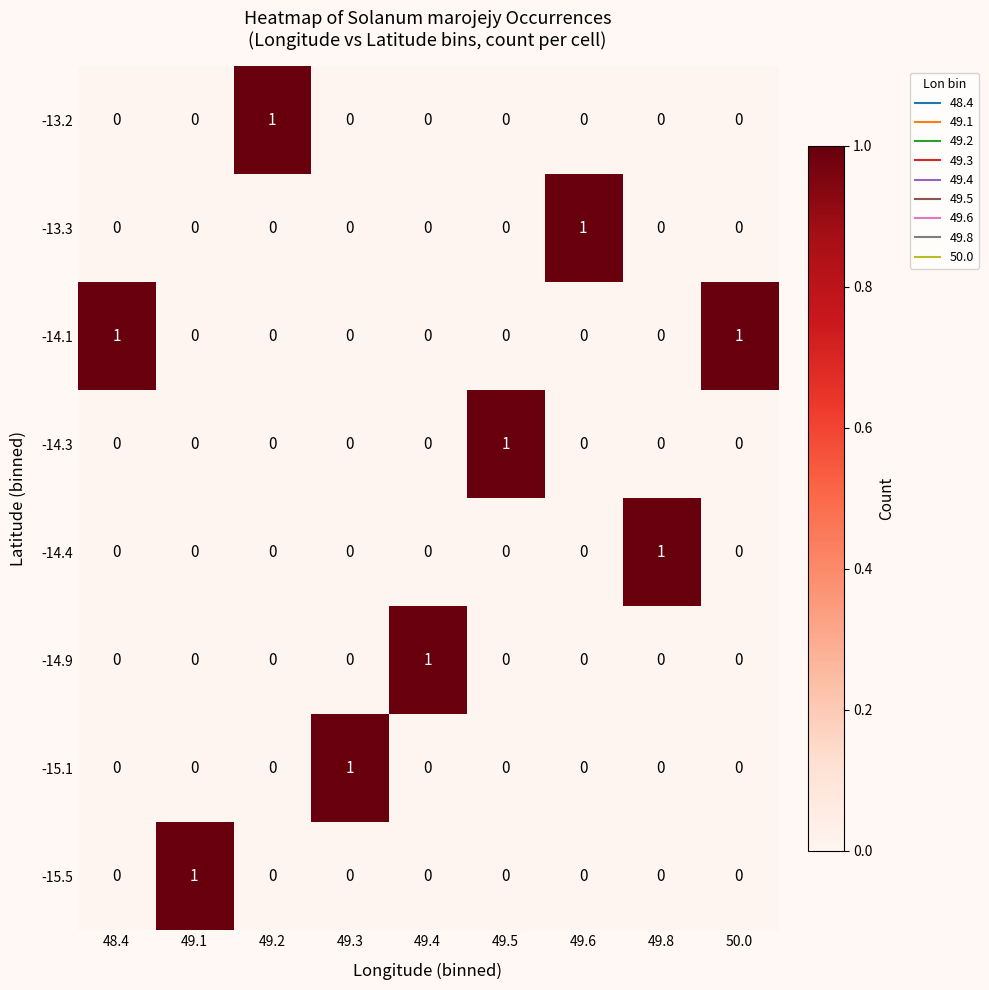

The -14.9 series shows -1 at 48.4. True or false?

False